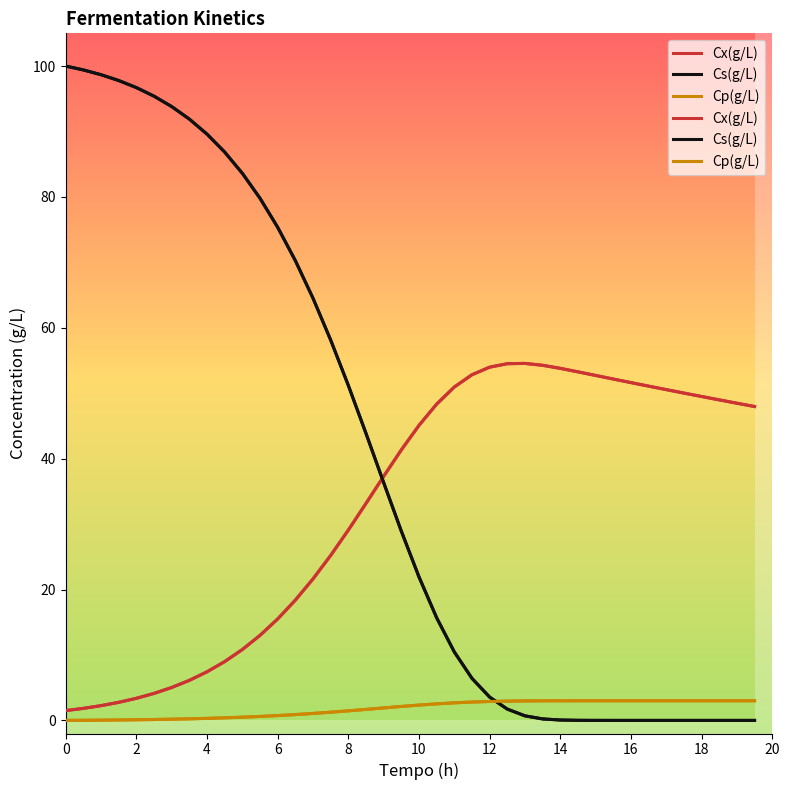

Does the chart have visible grid lines?

No